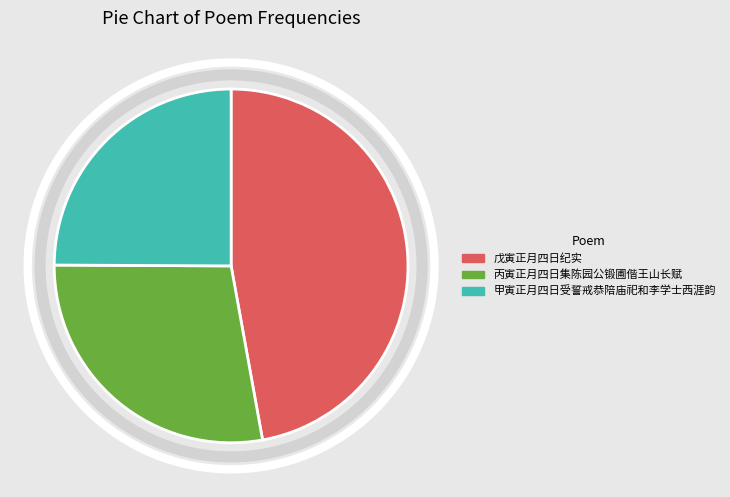

Does 戊寅正月四日纪实 represent more than half of the total?

No